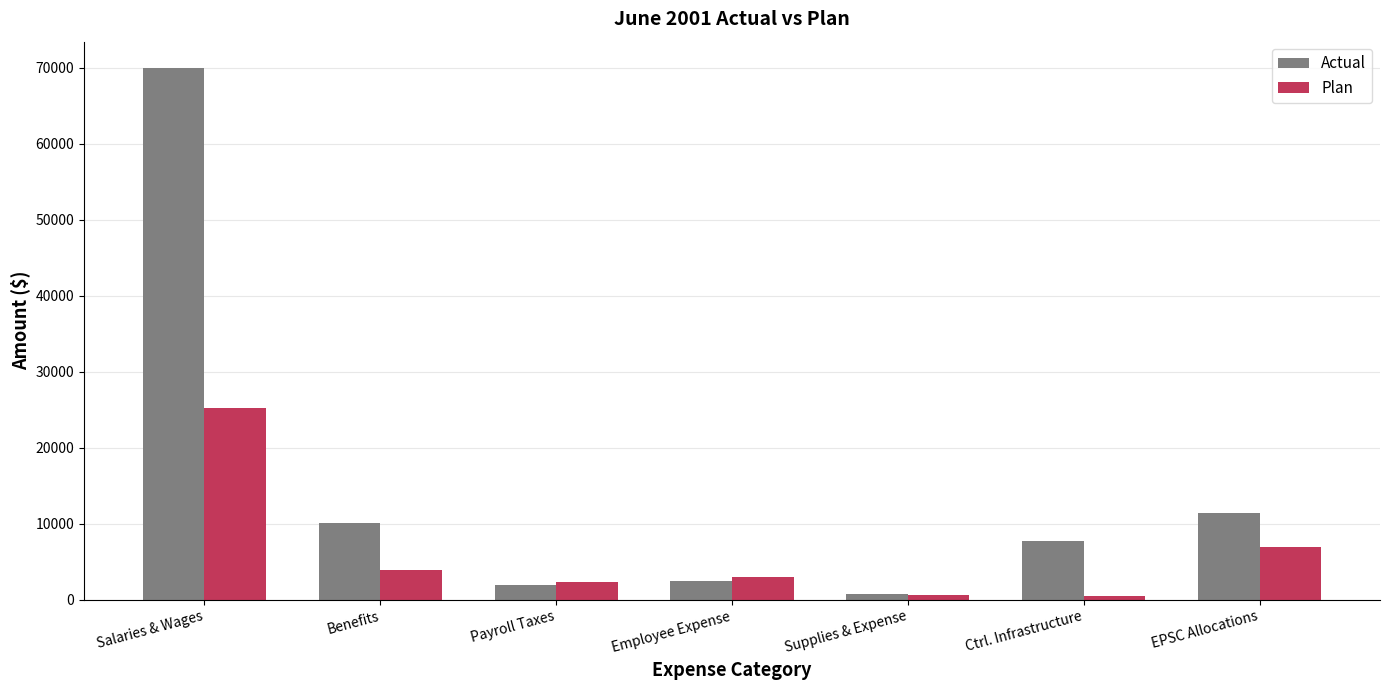

What is the difference between the Plan values at Employee Expense and Supplies & Expense?

2390.0